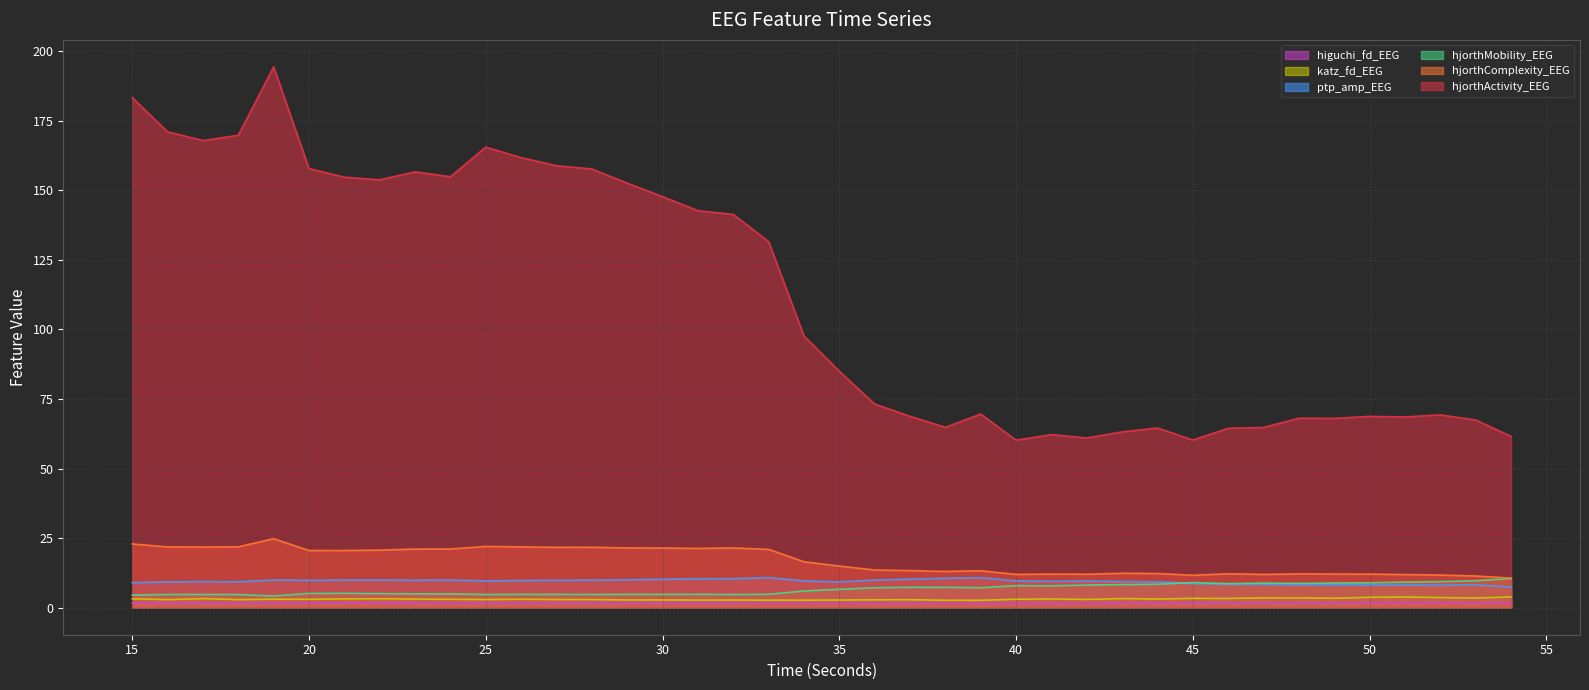

True or false: katz_fd_EEG and hjorthActivity_EEG intersect in this chart.

False